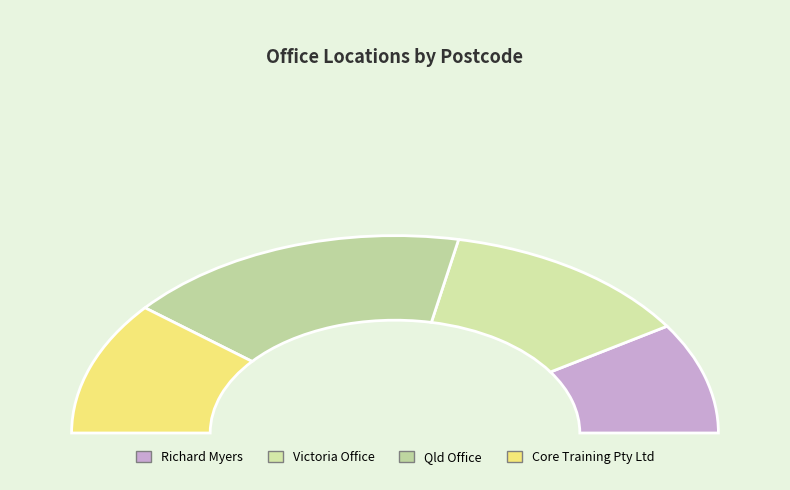

Is there a majority slice in this chart?

No